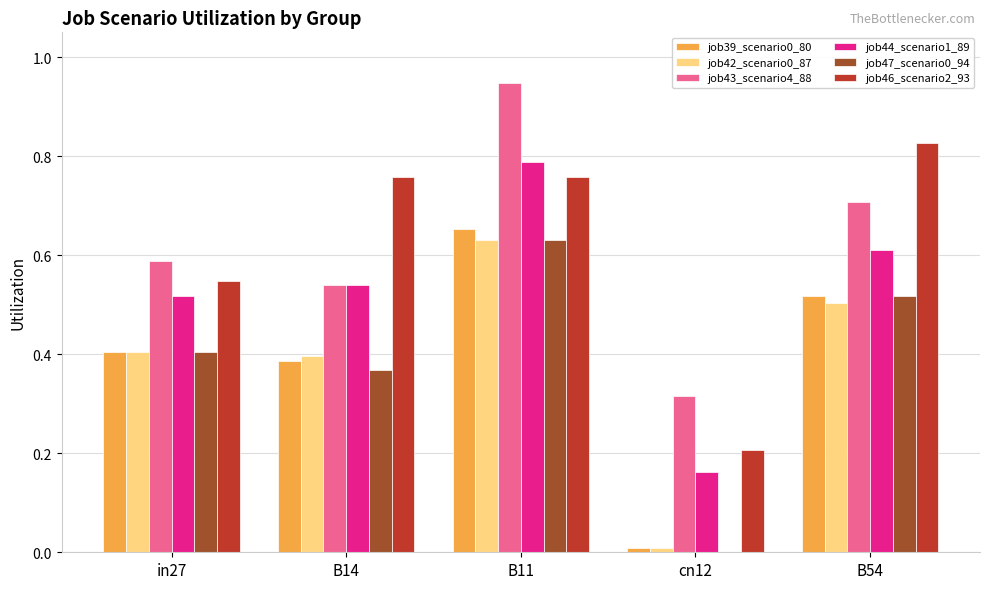

Between in27 and B14, which series saw the biggest shift?

job46_scenario2_93